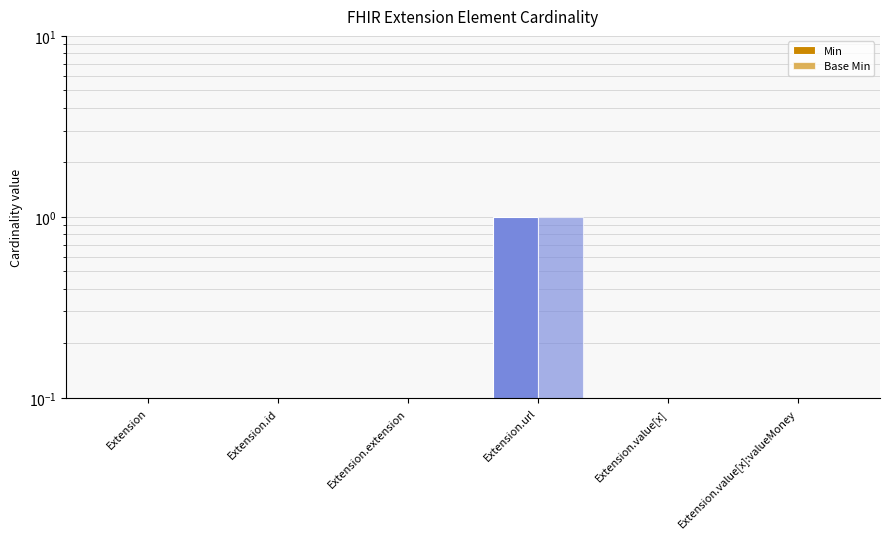

What is the label of the 6th bar from the left?

Extension.value[x]:valueMoney